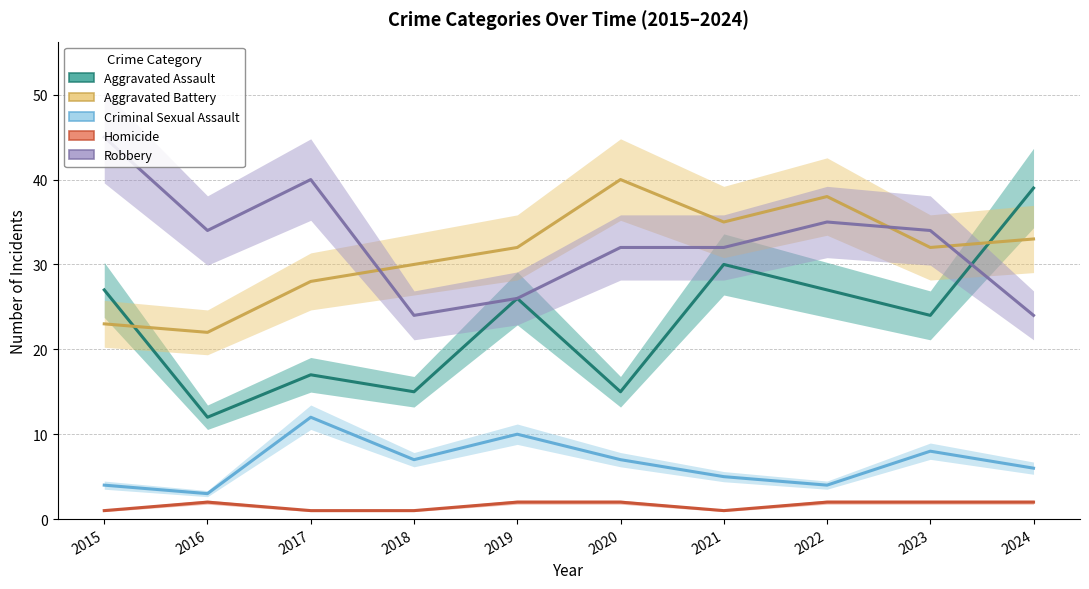

What is the average value of the Aggravated Battery series?

31